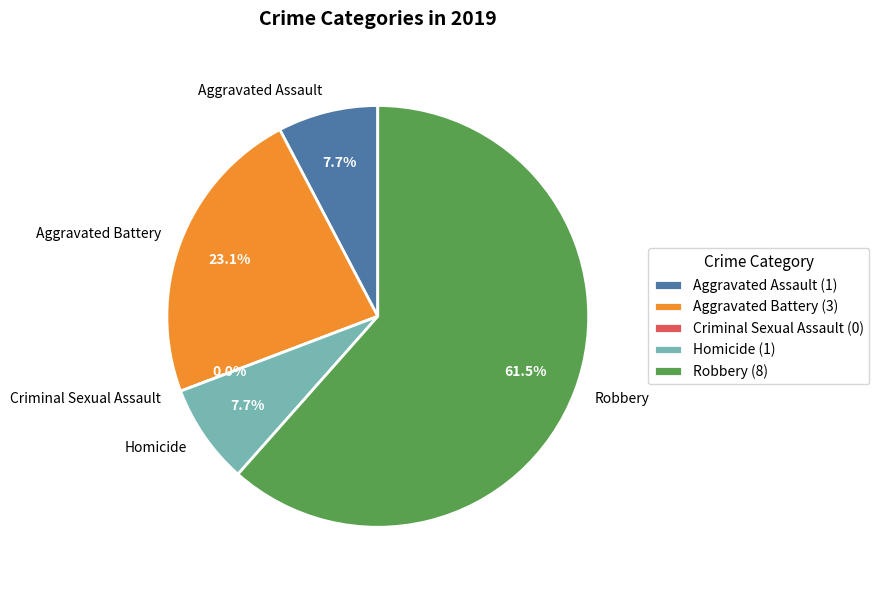

What is the change in value from Aggravated Assault to Robbery?

+7